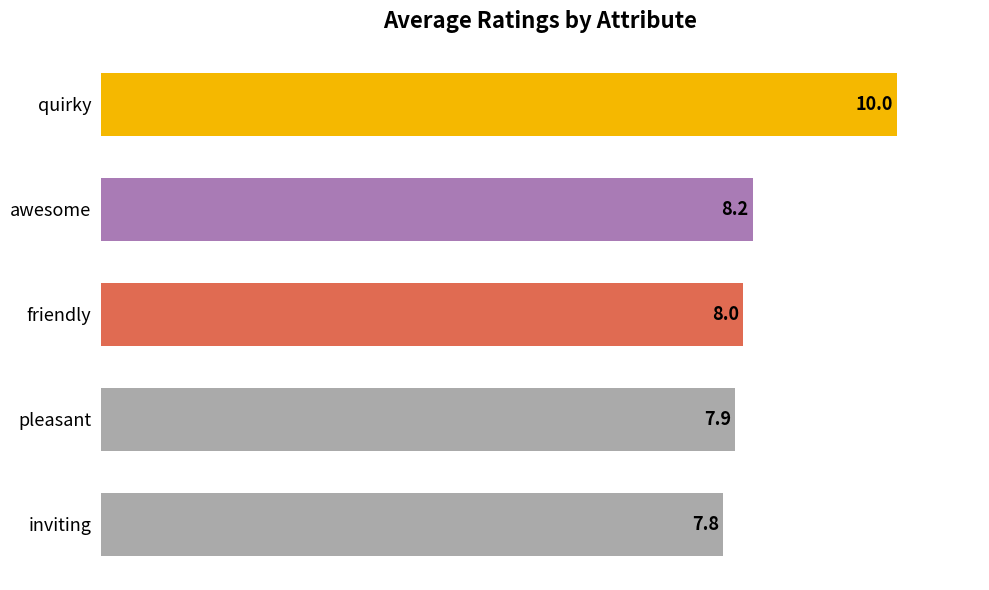

What is the minimum value shown in the chart?

7.8